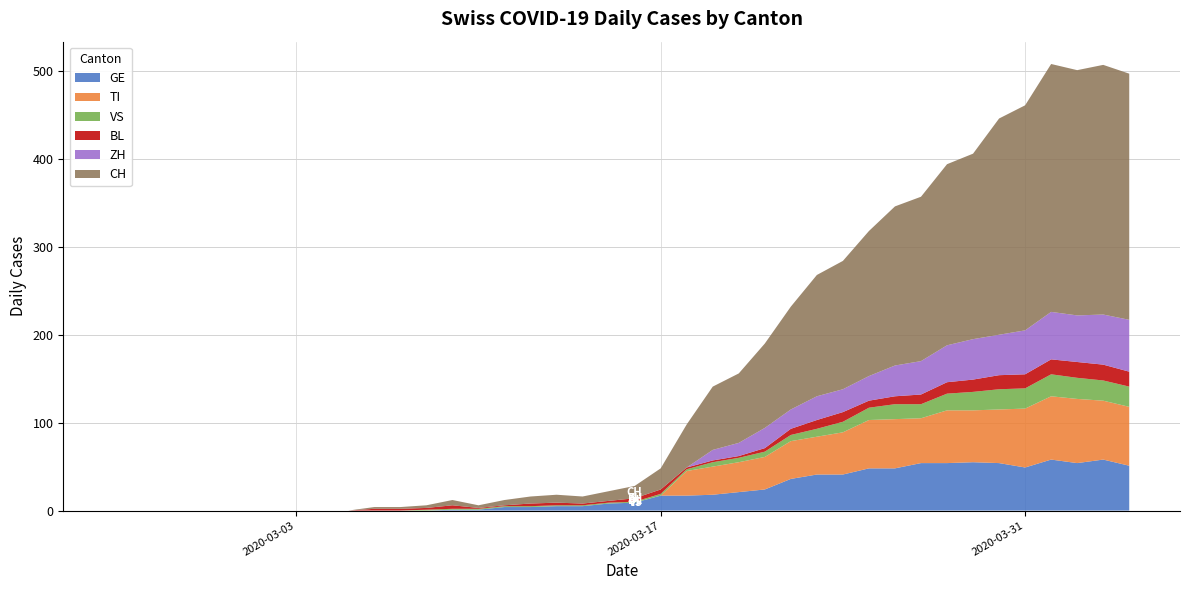

Reading right to left, what are all the values shown in this chart?

GE: 2020-04-04=51	2020-04-03=58	2020-04-02=54	2020-04-01=58	2020-03-31=49	2020-03-30=54	2020-03-29=55	2020-03-28=54	2020-03-27=54	2020-03-26=48	2020-03-25=48	2020-03-24=41	2020-03-23=41	2020-03-22=36	2020-03-21=24	2020-03-20=21	2020-03-19=18	2020-03-18=17	2020-03-17=17	2020-03-16=9	2020-03-15=8	2020-03-14=5	2020-03-13=5	2020-03-12=4	2020-03-11=4	2020-03-10=1	2020-03-09=1	2020-03-08=0	2020-03-07=0	2020-03-06=0	2020-03-05=0	2020-03-04=0	2020-03-03=0	2020-03-02=0	2020-03-01=0	2020-02-29=0	2020-02-28=0	2020-02-27=0	2020-02-26=0	2020-02-25=0
TI: 2020-04-04=67	2020-04-03=67	2020-04-02=73	2020-04-01=72	2020-03-31=67	2020-03-30=61	2020-03-29=59	2020-03-28=60	2020-03-27=51	2020-03-26=56	2020-03-25=55	2020-03-24=48	2020-03-23=43	2020-03-22=43	2020-03-21=37	2020-03-20=34	2020-03-19=32	2020-03-18=28	2020-03-17=0	2020-03-16=0	2020-03-15=0	2020-03-14=0	2020-03-13=0	2020-03-12=0	2020-03-11=0	2020-03-10=0	2020-03-09=0	2020-03-08=0	2020-03-07=0	2020-03-06=0	2020-03-05=0	2020-03-04=0	2020-03-03=0	2020-03-02=0	2020-03-01=0	2020-02-29=0	2020-02-28=0	2020-02-27=0	2020-02-26=0	2020-02-25=0
VS: 2020-04-04=23	2020-04-03=23	2020-04-02=24	2020-04-01=25	2020-03-31=23	2020-03-30=23	2020-03-29=21	2020-03-28=19	2020-03-27=16	2020-03-26=17	2020-03-25=14	2020-03-24=12	2020-03-23=9	2020-03-22=7	2020-03-21=6	2020-03-20=5	2020-03-19=5	2020-03-18=2	2020-03-17=2	2020-03-16=1	2020-03-15=1	2020-03-14=1	2020-03-13=1	2020-03-12=1	2020-03-11=1	2020-03-10=1	2020-03-09=1	2020-03-08=1	2020-03-07=0	2020-03-06=0	2020-03-05=0	2020-03-04=0	2020-03-03=0	2020-03-02=0	2020-03-01=0	2020-02-29=0	2020-02-28=0	2020-02-27=0	2020-02-26=0	2020-02-25=0
BL: 2020-04-04=17	2020-04-03=18	2020-04-02=18	2020-04-01=17	2020-03-31=16	2020-03-30=16	2020-03-29=14	2020-03-28=13	2020-03-27=11	2020-03-26=9	2020-03-25=8	2020-03-24=11	2020-03-23=10	2020-03-22=7	2020-03-21=4	2020-03-20=2	2020-03-19=2	2020-03-18=2	2020-03-17=5	2020-03-16=4	2020-03-15=2	2020-03-14=2	2020-03-13=3	2020-03-12=3	2020-03-11=1	2020-03-10=1	2020-03-09=4	2020-03-08=2	2020-03-07=2	2020-03-06=2	2020-03-05=0	2020-03-04=0	2020-03-03=0	2020-03-02=0	2020-03-01=0	2020-02-29=0	2020-02-28=0	2020-02-27=0	2020-02-26=0	2020-02-25=0
ZH: 2020-04-04=59	2020-04-03=57	2020-04-02=53	2020-04-01=54	2020-03-31=50	2020-03-30=46	2020-03-29=46	2020-03-28=42	2020-03-27=38	2020-03-26=35	2020-03-25=28	2020-03-24=26	2020-03-23=27	2020-03-22=22	2020-03-21=23	2020-03-20=15	2020-03-19=12	2020-03-18=0	2020-03-17=0	2020-03-16=0	2020-03-15=0	2020-03-14=0	2020-03-13=0	2020-03-12=0	2020-03-11=0	2020-03-10=0	2020-03-09=0	2020-03-08=0	2020-03-07=0	2020-03-06=0	2020-03-05=0	2020-03-04=0	2020-03-03=0	2020-03-02=0	2020-03-01=0	2020-02-29=0	2020-02-28=0	2020-02-27=0	2020-02-26=0	2020-02-25=0
CH: 2020-04-04=280	2020-04-03=284	2020-04-02=279	2020-04-01=282	2020-03-31=256	2020-03-30=246	2020-03-29=211	2020-03-28=206	2020-03-27=187	2020-03-26=181	2020-03-25=165	2020-03-24=146	2020-03-23=138	2020-03-22=117	2020-03-21=96	2020-03-20=79	2020-03-19=72	2020-03-18=49	2020-03-17=24	2020-03-16=14	2020-03-15=11	2020-03-14=8	2020-03-13=9	2020-03-12=8	2020-03-11=6	2020-03-10=3	2020-03-09=6	2020-03-08=3	2020-03-07=2	2020-03-06=2	2020-03-05=0	2020-03-04=0	2020-03-03=0	2020-03-02=0	2020-03-01=0	2020-02-29=0	2020-02-28=0	2020-02-27=0	2020-02-26=0	2020-02-25=0